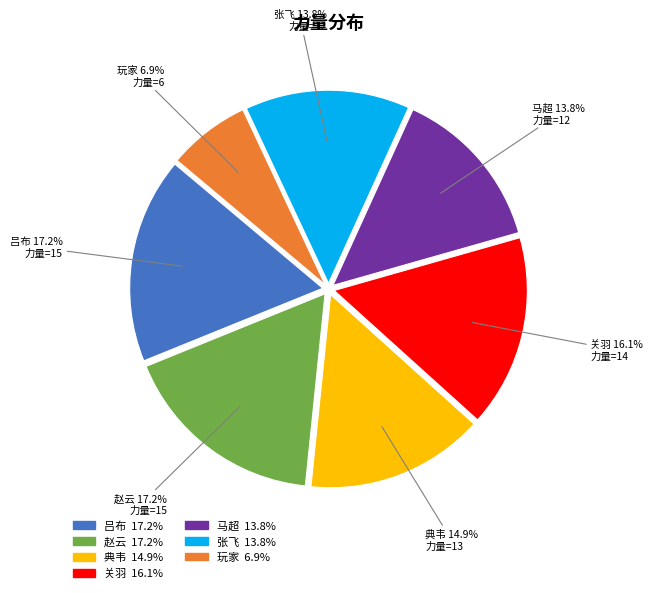

Is there any slice that represents more than half of the pie?

No